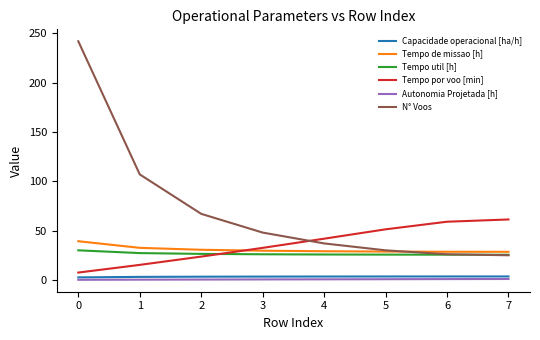

What is the greatest value displayed?

242.0